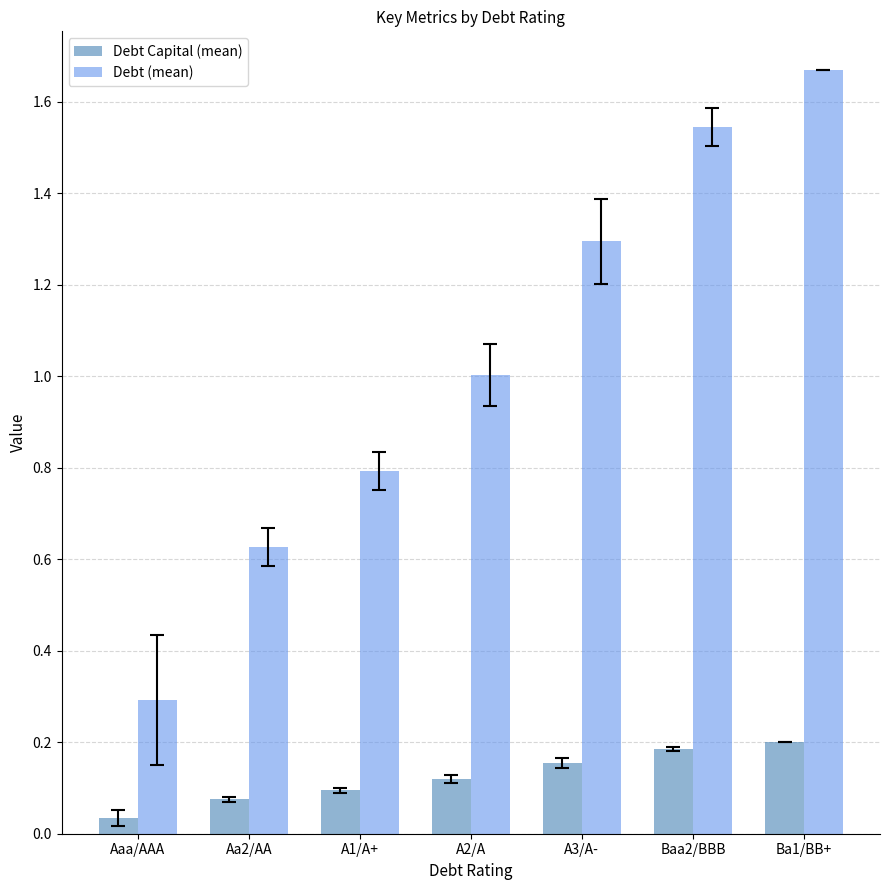

How many bars are there in each group?

2